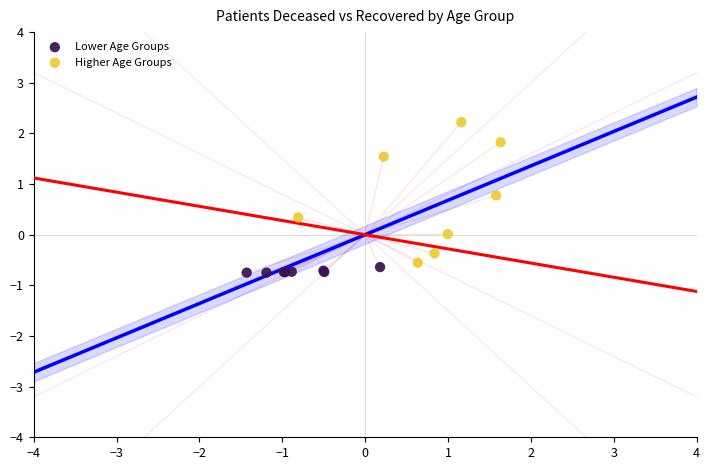

Which series contains the highest Y value?

Higher Age Groups